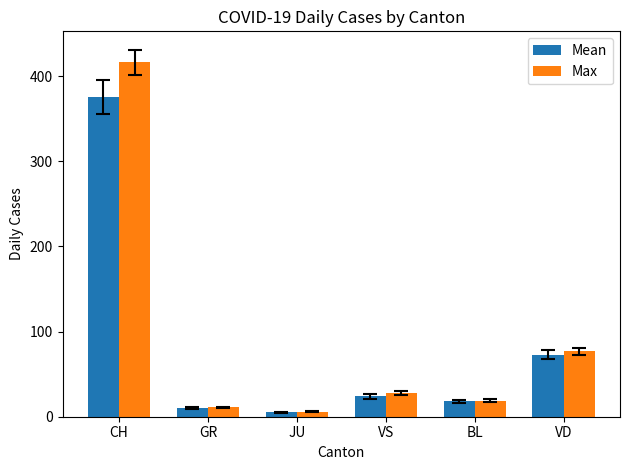

How many values in the Max series are below 28?

3